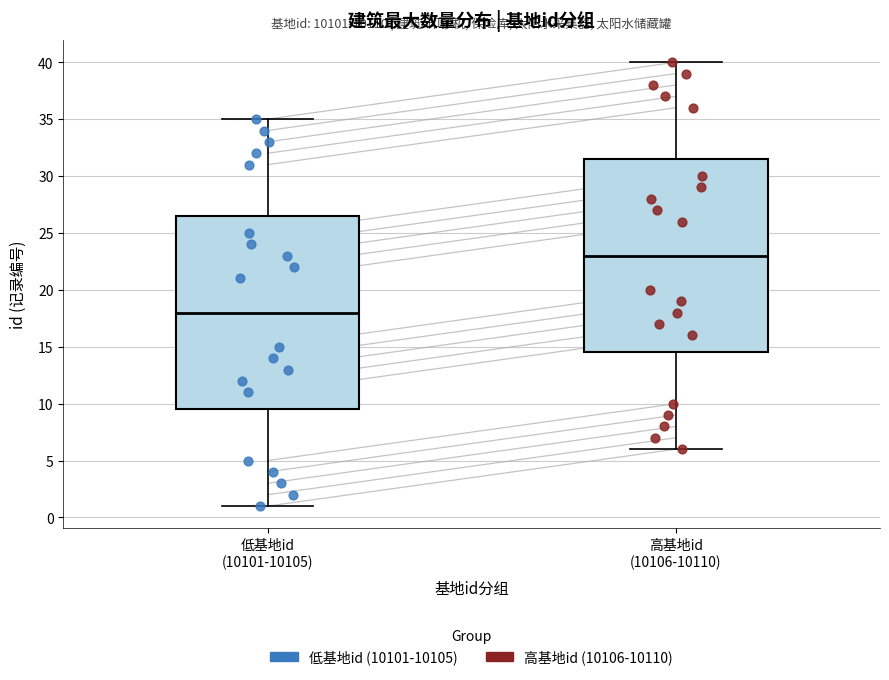

Reading left to right, read every box against the y-axis: the position of its median line, the range the box covers, and the ends of its whiskers. The values are not printed on the chart, so give them approximately, as read against the axis.

低基地id (10101-10105): median 18.0, box 9.5 to 26.5, whiskers 1.0 to 35.0
高基地id (10106-10110): median 23.0, box 14.5 to 31.5, whiskers 6.0 to 40.0